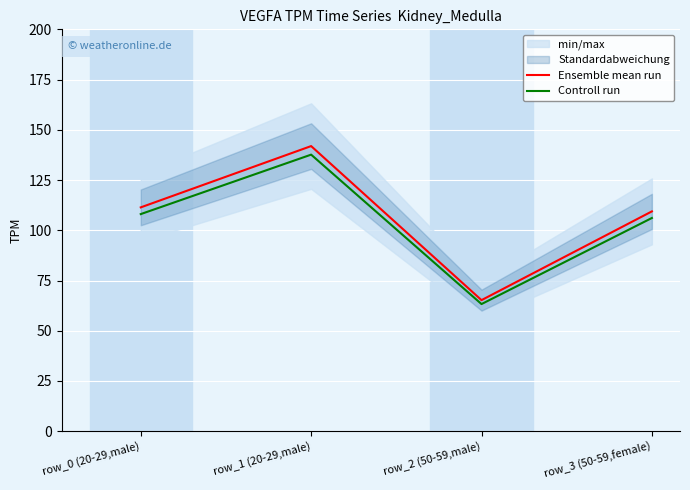

How many lines are shown in the chart?

2